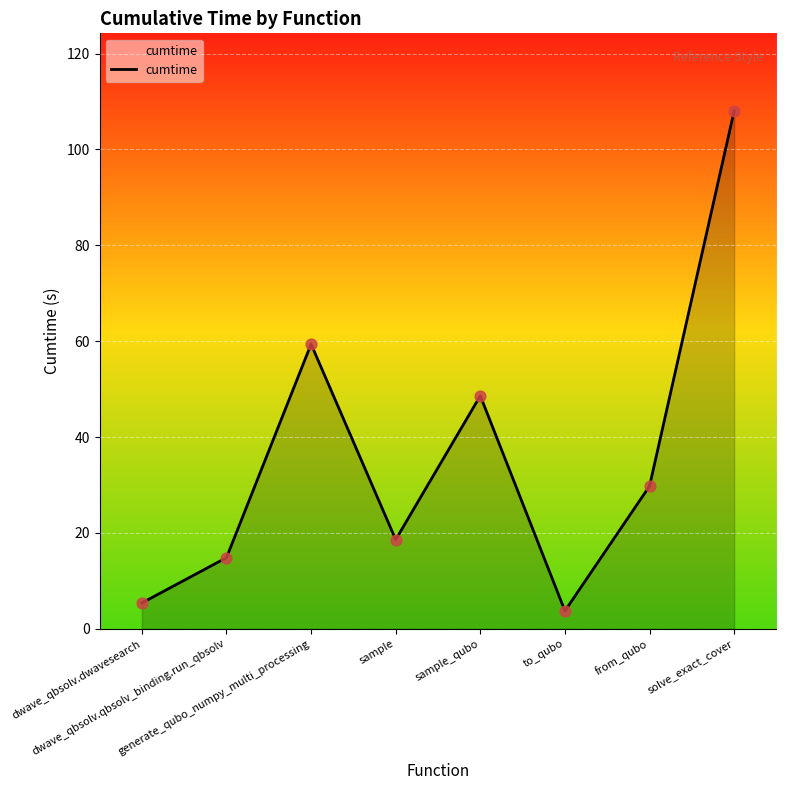

Approximately how many times larger is the value at from_qubo compared to sample?

1.6